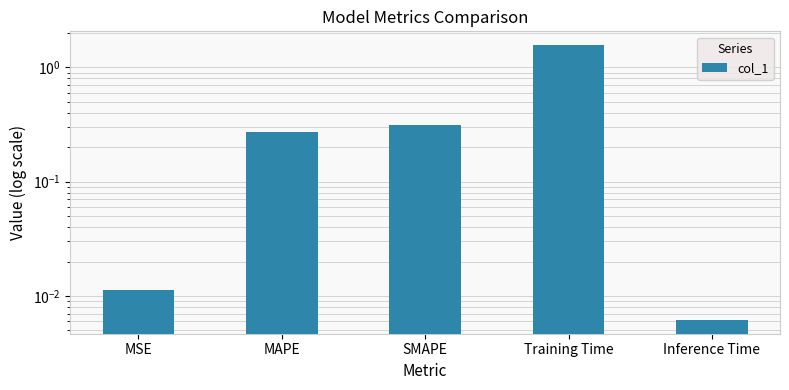

The value at MSE is 0.0. True or false?

False